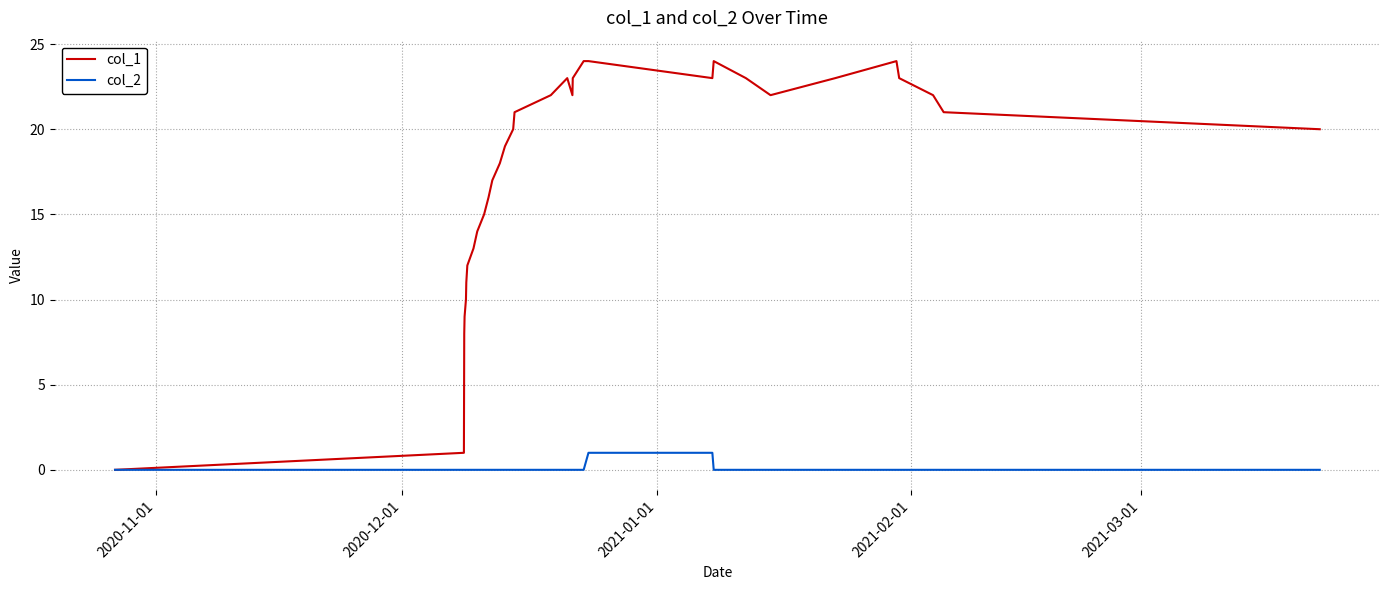

List the series in order of their overall mean, highest first.

col_1, col_2